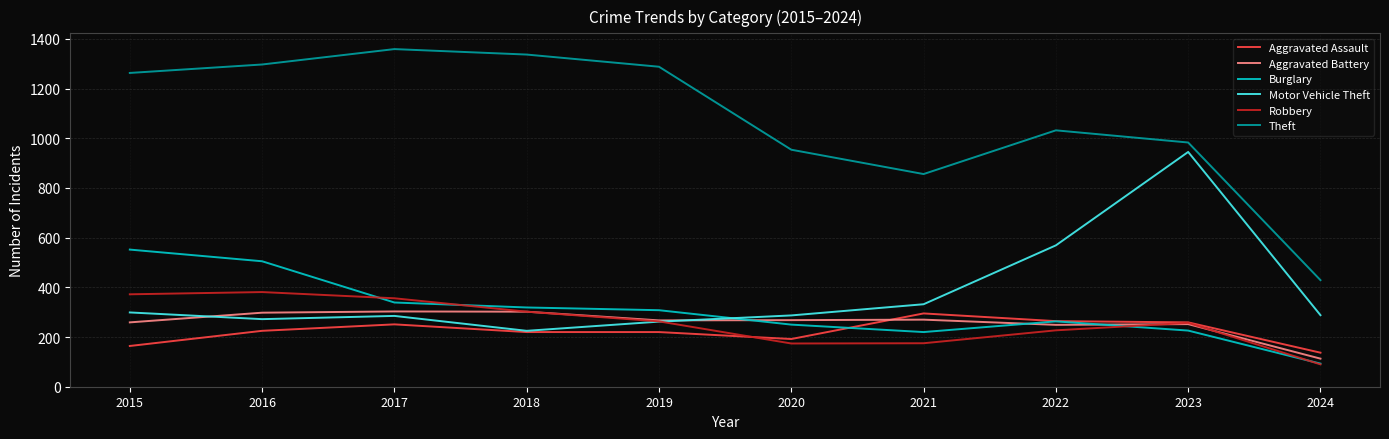

What is the total value across all series at 2019?

2608